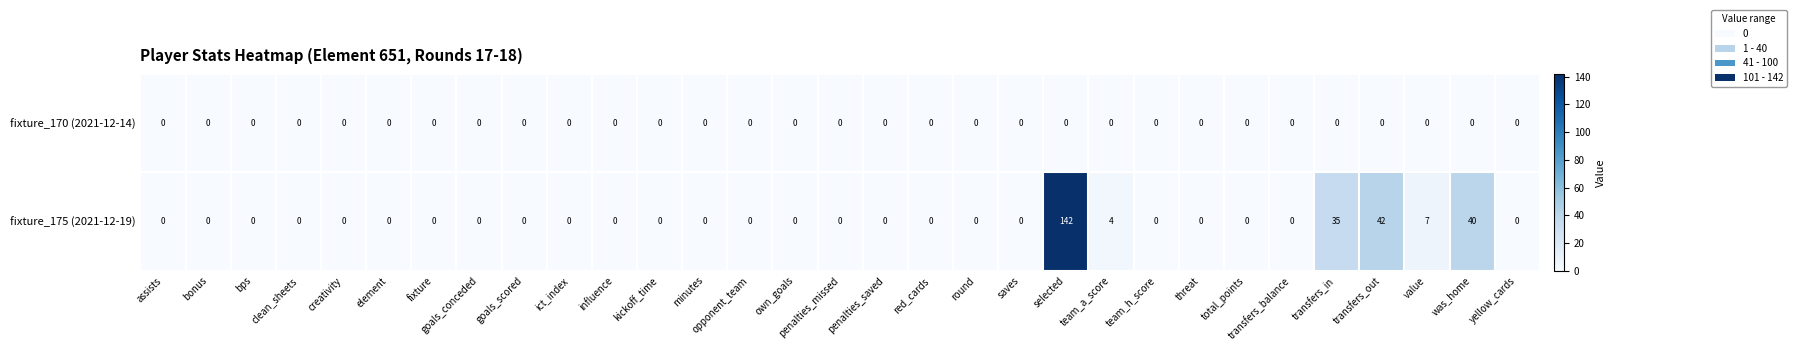

List the series in order of their overall mean, lowest first.

fixture_170 (2021-12-14), fixture_175 (2021-12-19)